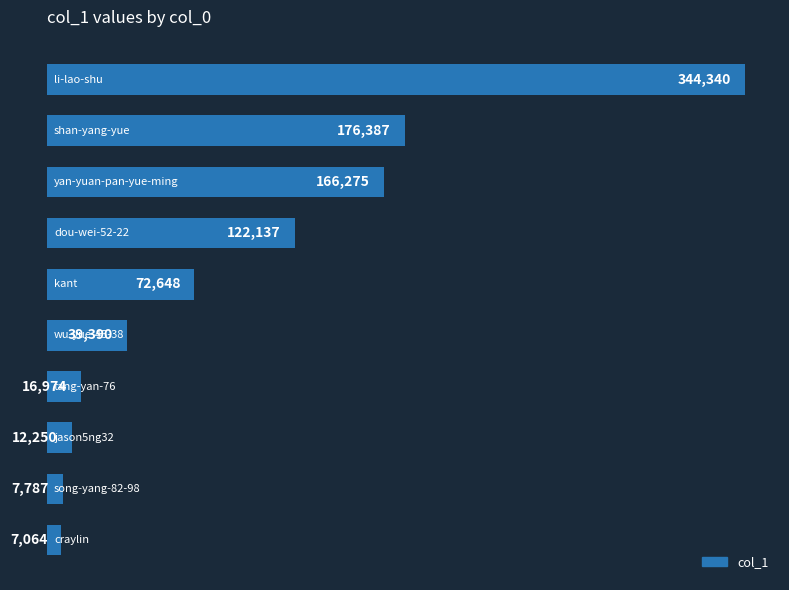

What is the minimum value shown in the chart?

7064